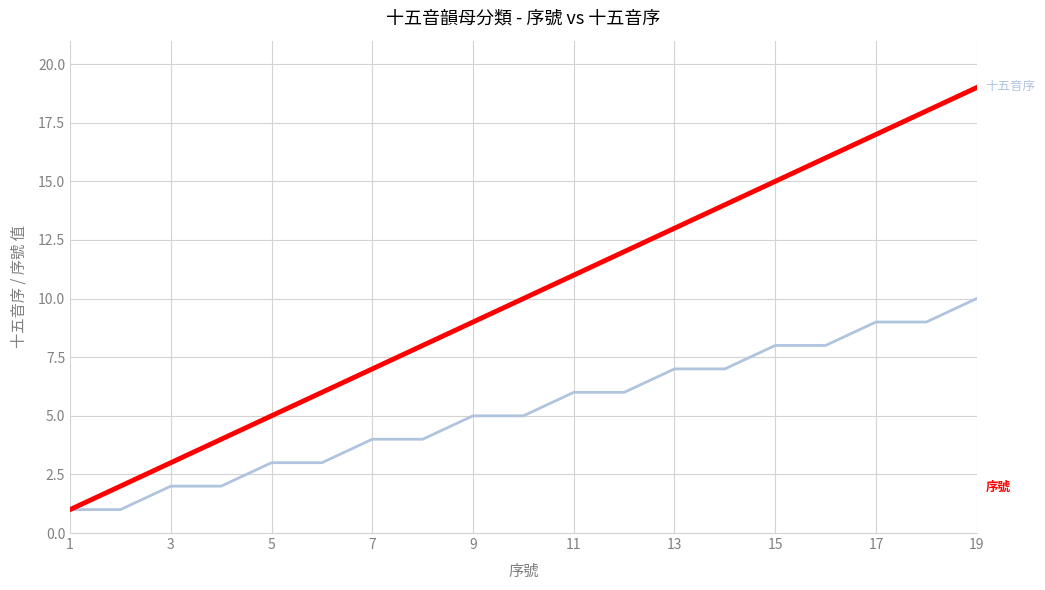

What is the smallest value displayed?

1